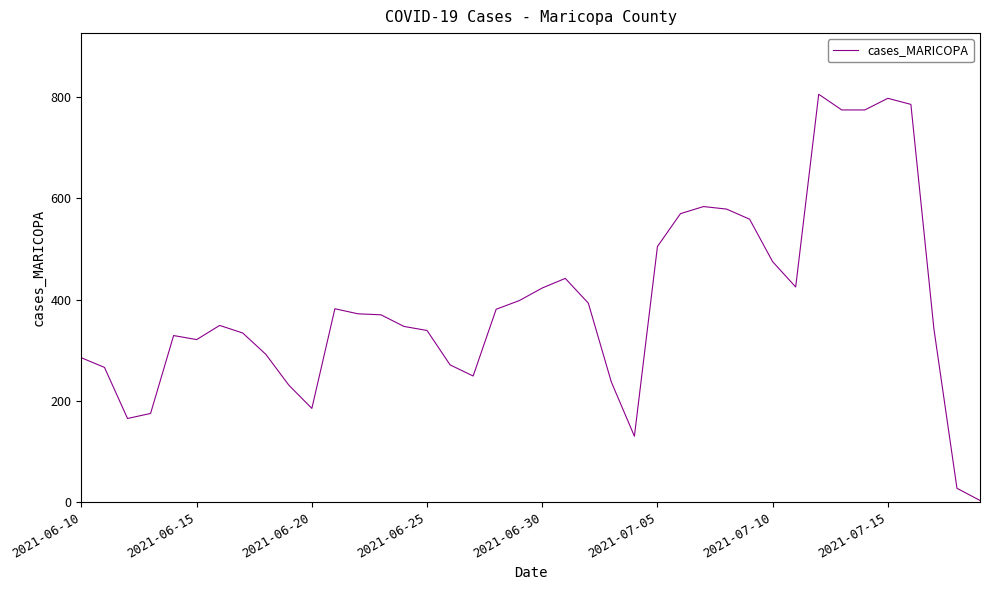

Does the chart have visible grid lines?

No